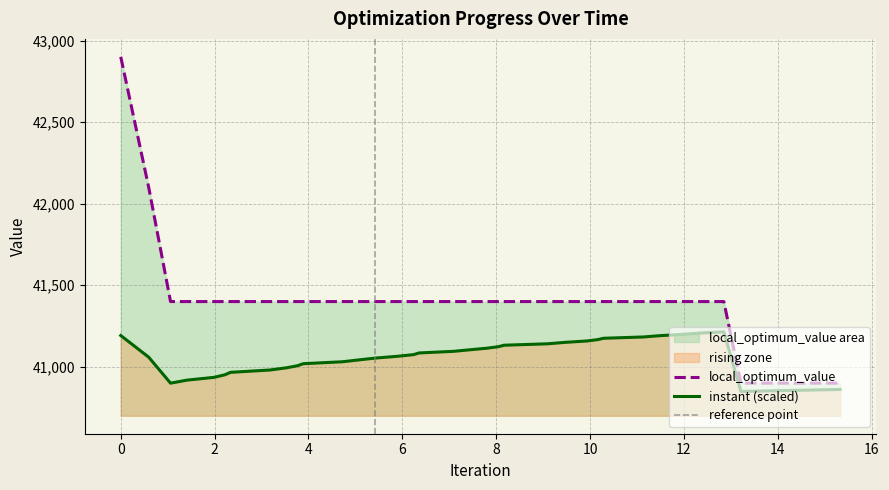

What is the value of the 27th point from the left?

41400